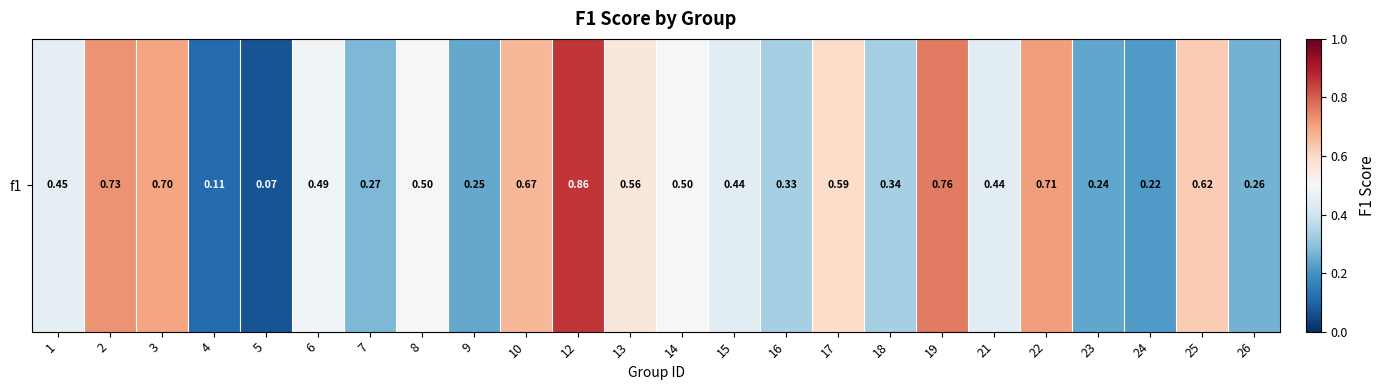

The chart shows a value of 0.3 at 7. True or false?

True